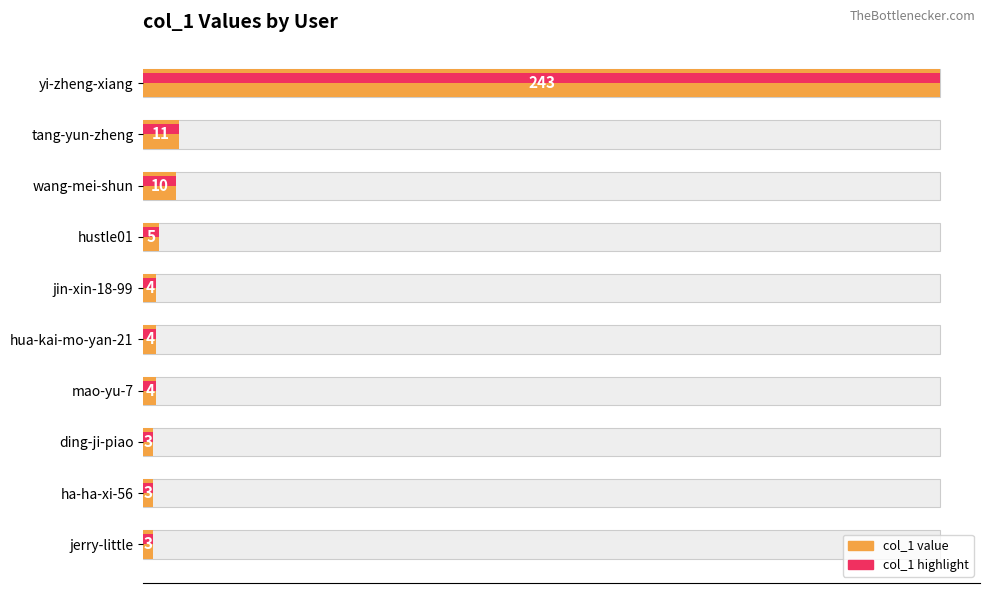

How many distinct data groups are displayed?

2